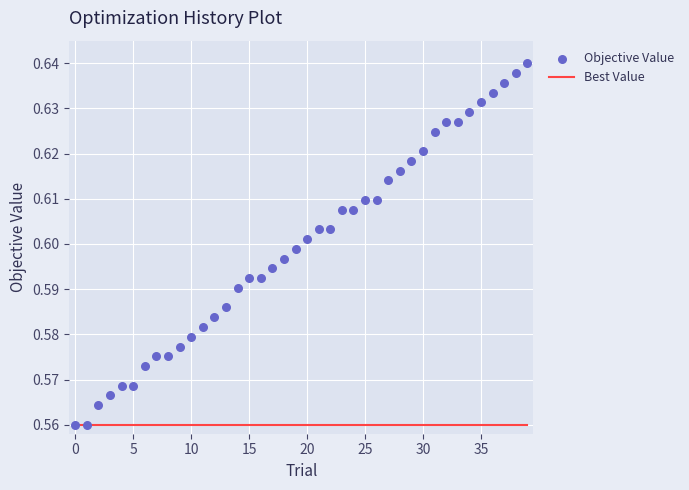

What is the total value across all series at 0?

1.1